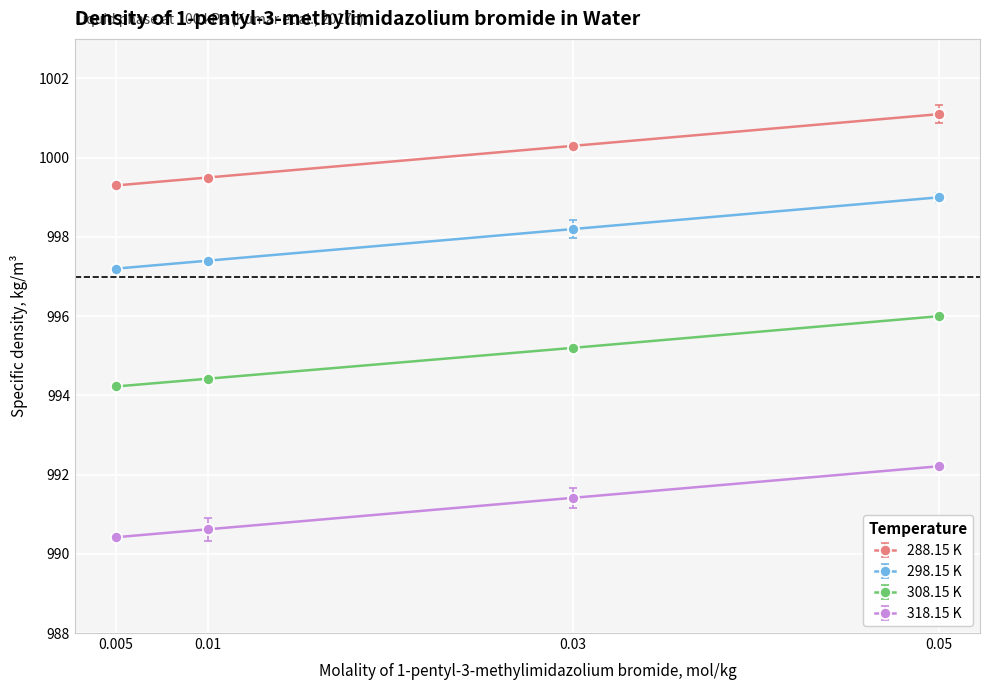

Is it true that 318.15 K equals 1409.1 at 0.01?

False